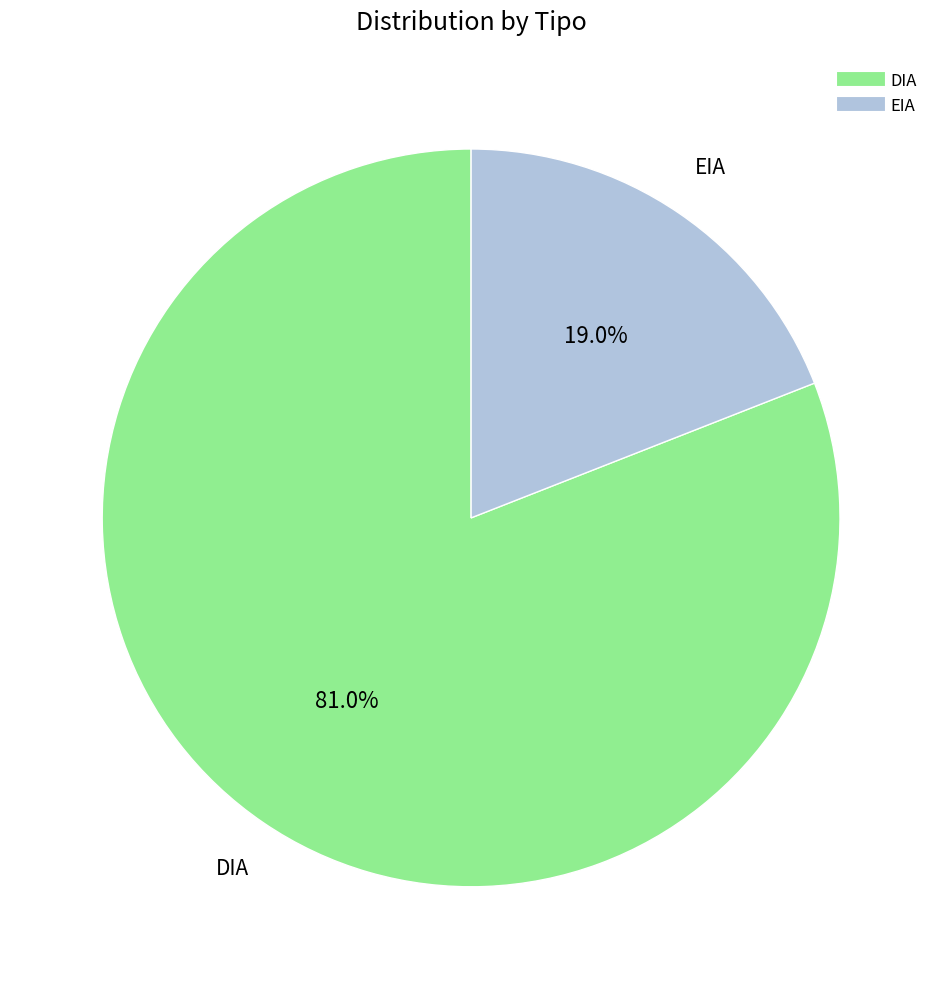

Is the sum of DIA and EIA greater than half?

Yes